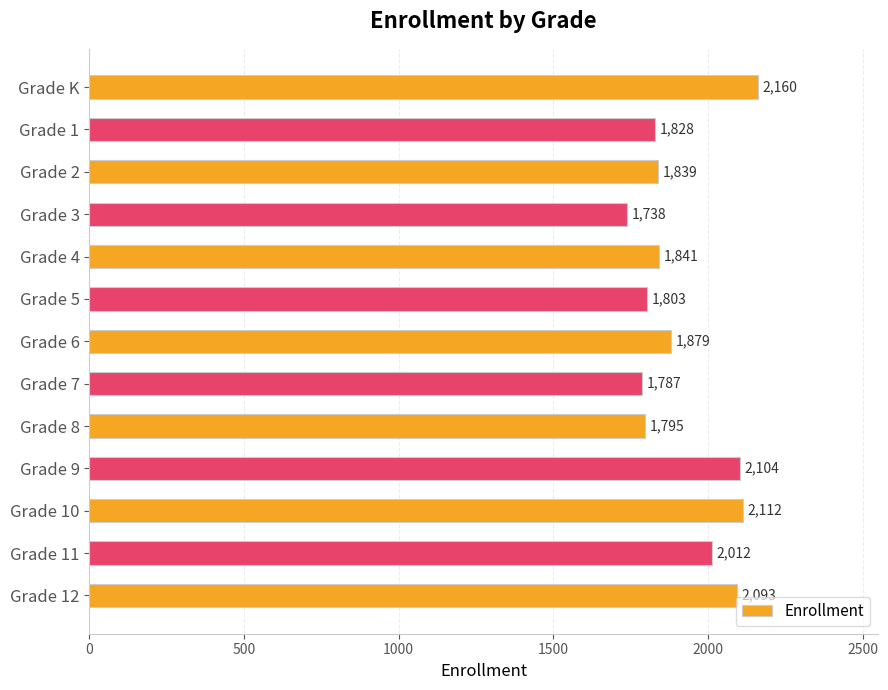

Count the number of data series in this chart.

1